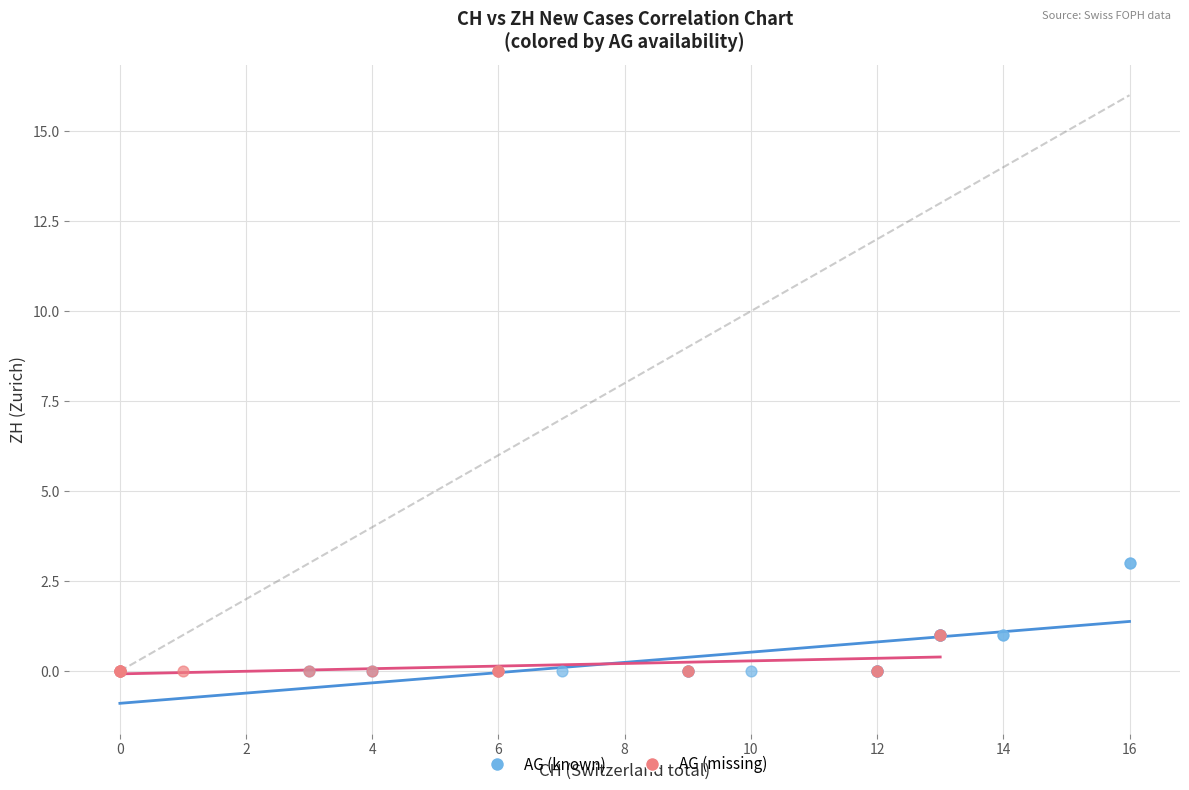

Which series has the largest Y range (max minus min)?

AG (known)